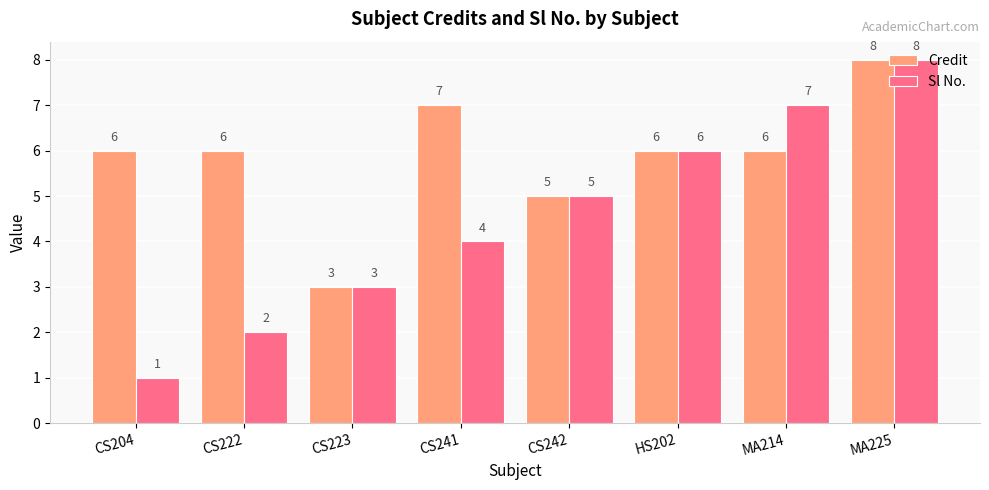

What is the greatest value displayed?

8